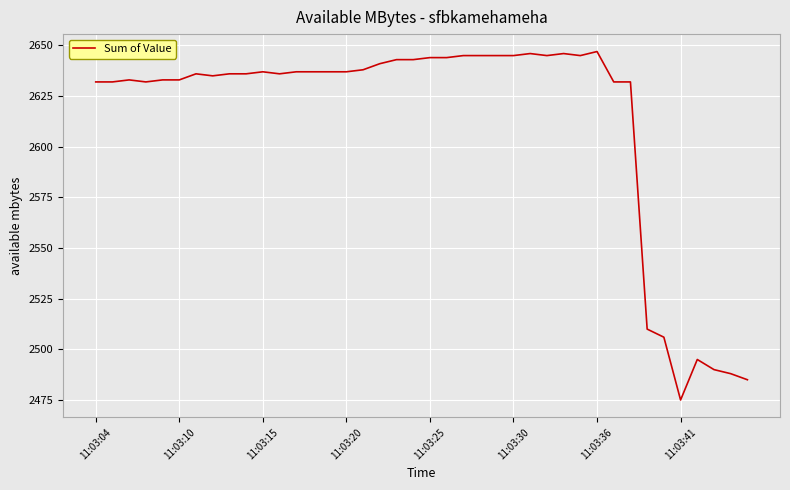

What is the difference between the maximum and minimum values?

172